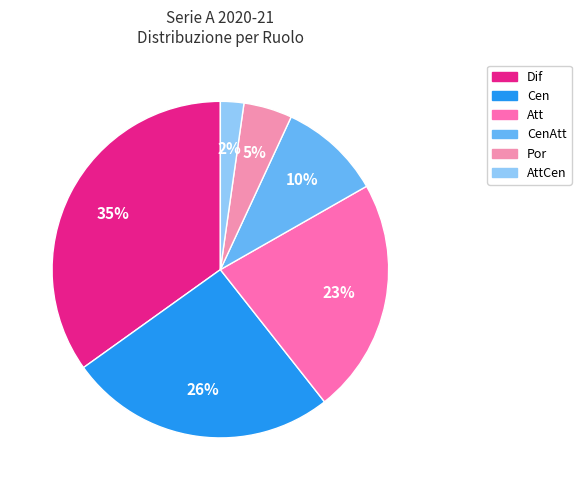

Which category has the biggest portion of the pie?

Dif